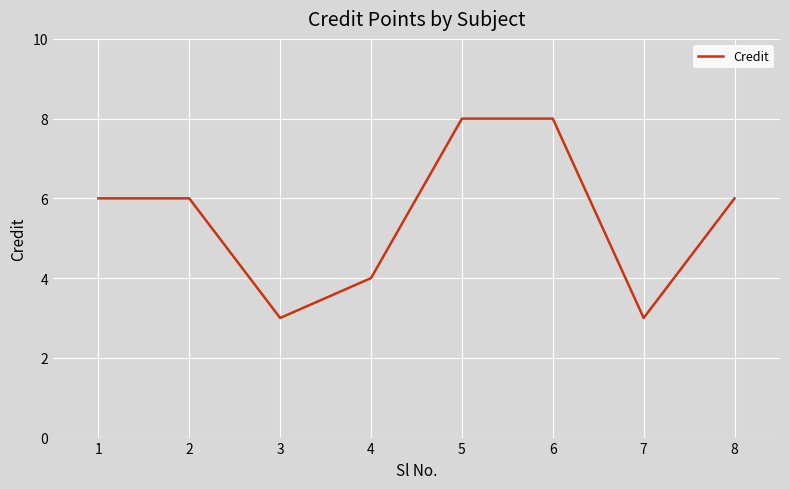

What is the maximum value shown in the chart?

8